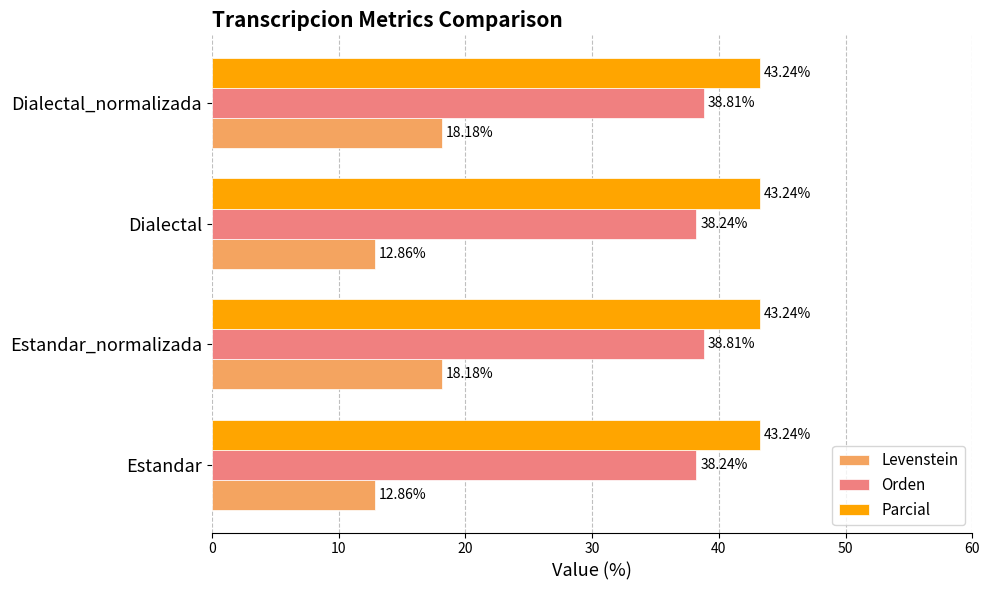

Rank the series at Estandar from lowest to highest value.

Levenstein, Orden, Parcial